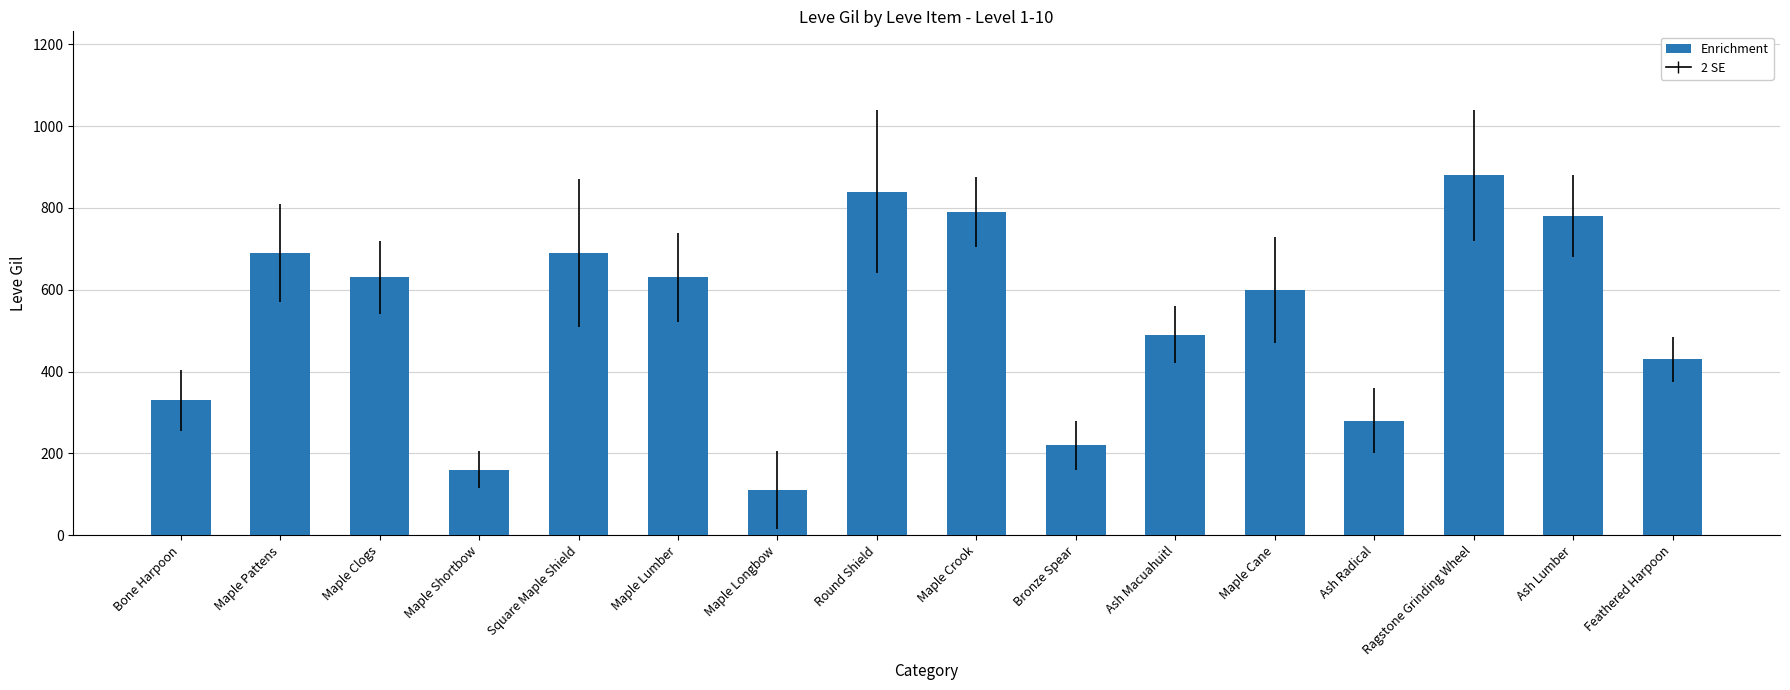

What is the minimum value shown in the chart?

110